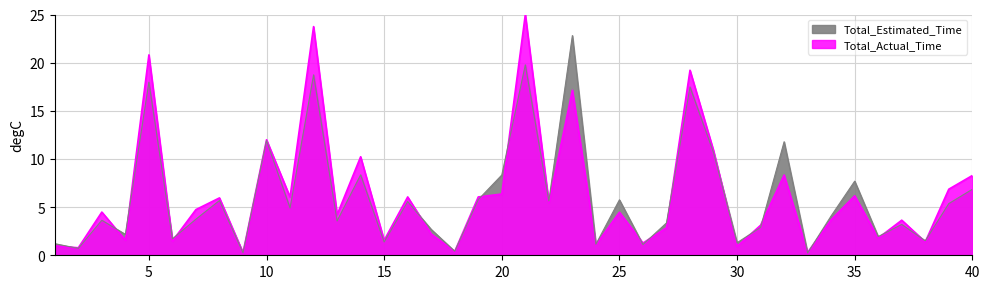

How many data points in Total_Estimated_Time are less than 4?

20